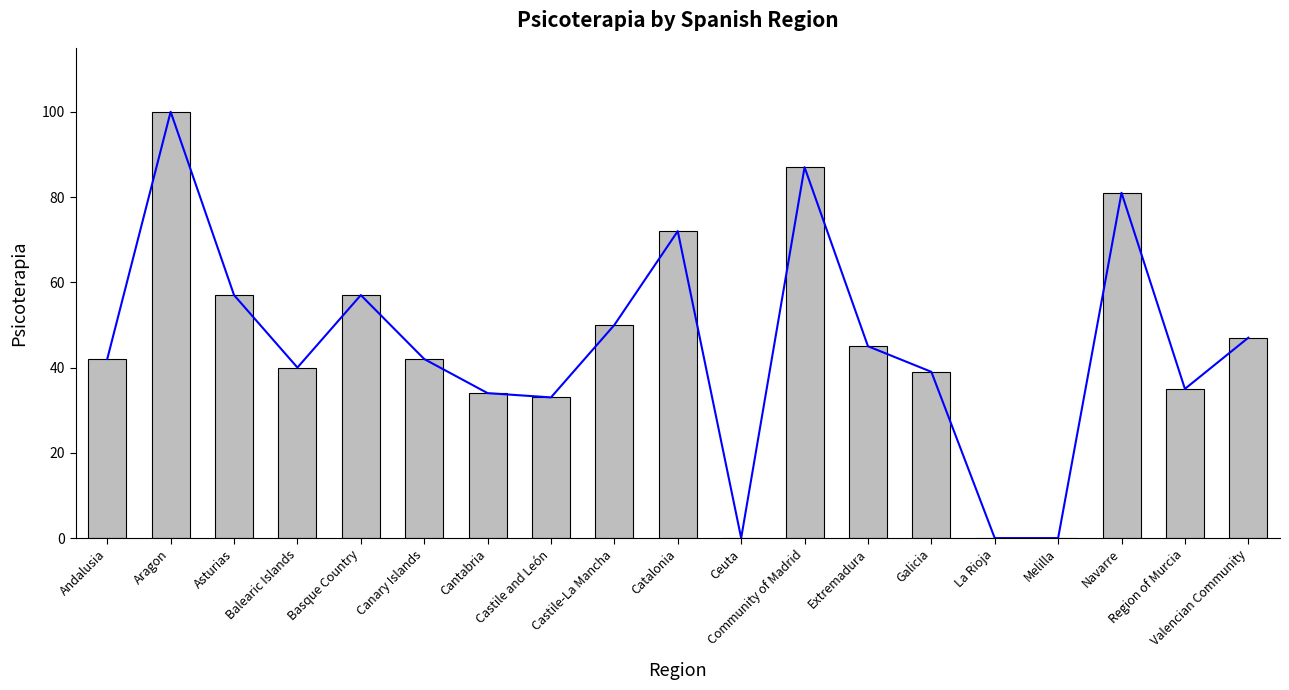

What is the difference between the maximum and second lowest values?

100